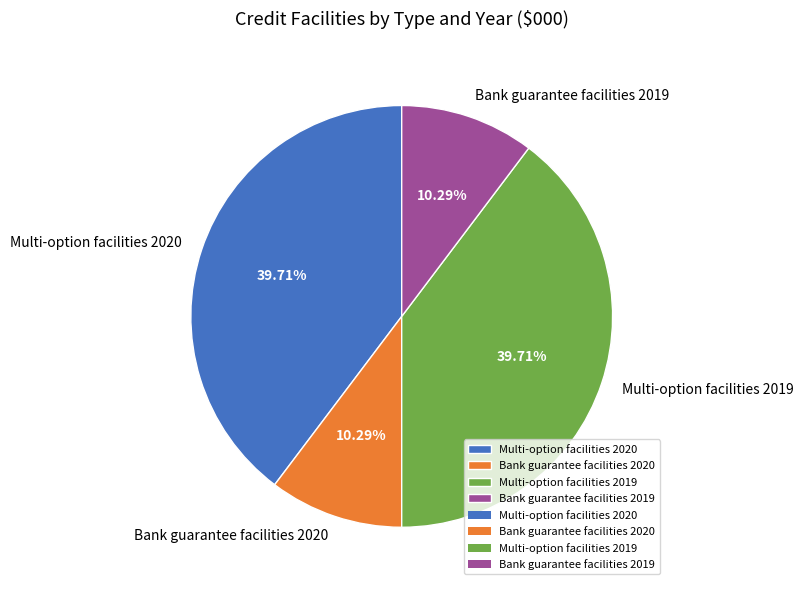

How many slices are in this pie chart?

4